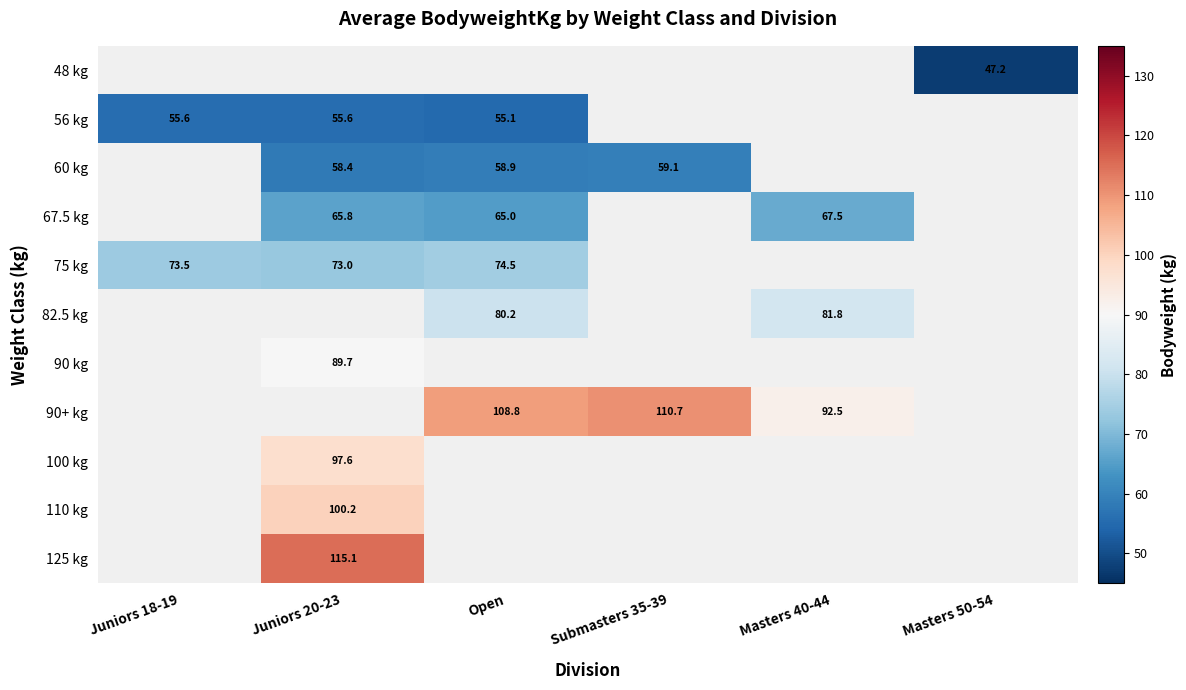

Is the value of 60 kg at Open greater than the value of 100 kg at Juniors 20-23?

No